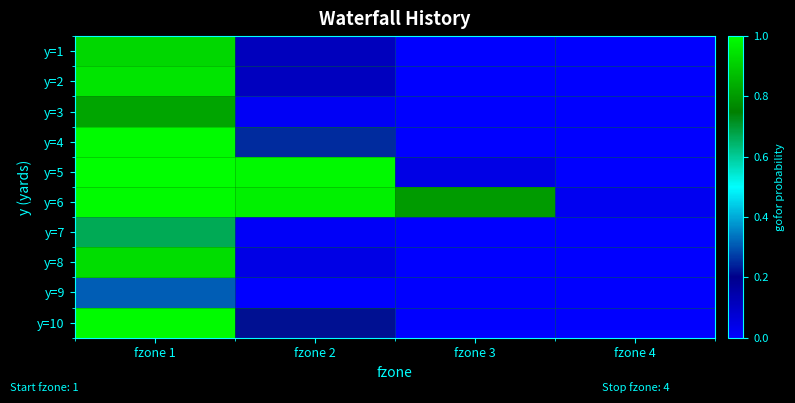

Between fzone 2 and fzone 3, which series saw the biggest shift?

y=5